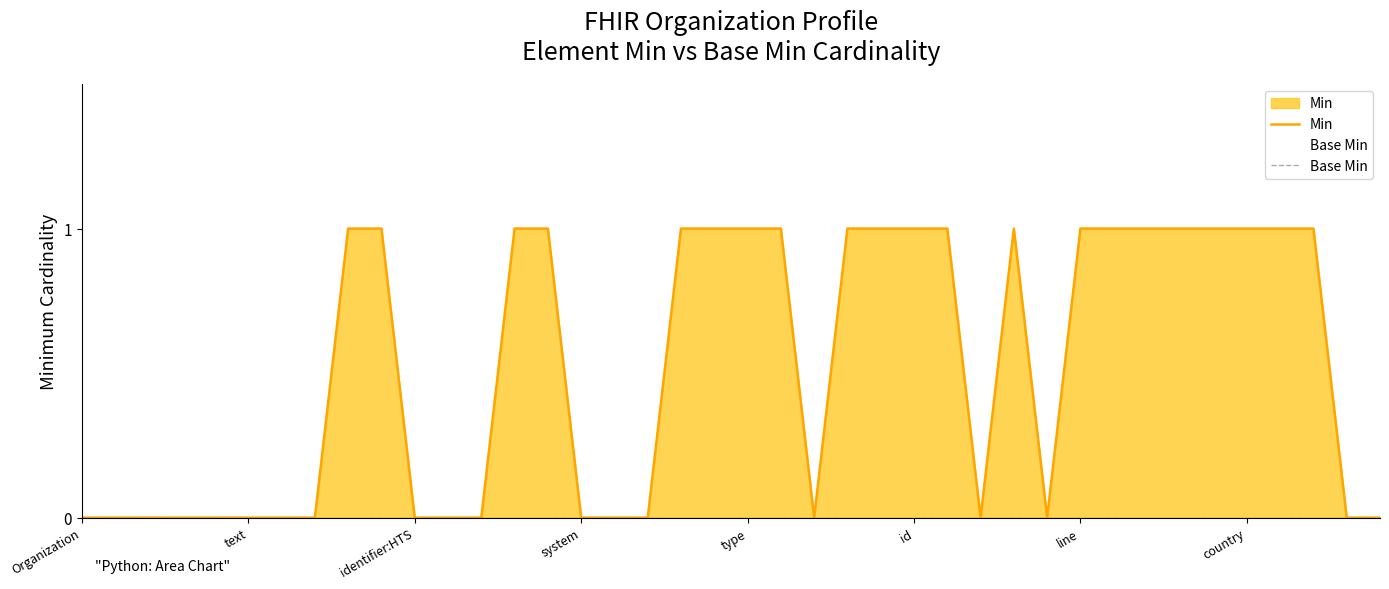

Does the chart have visible grid lines?

No